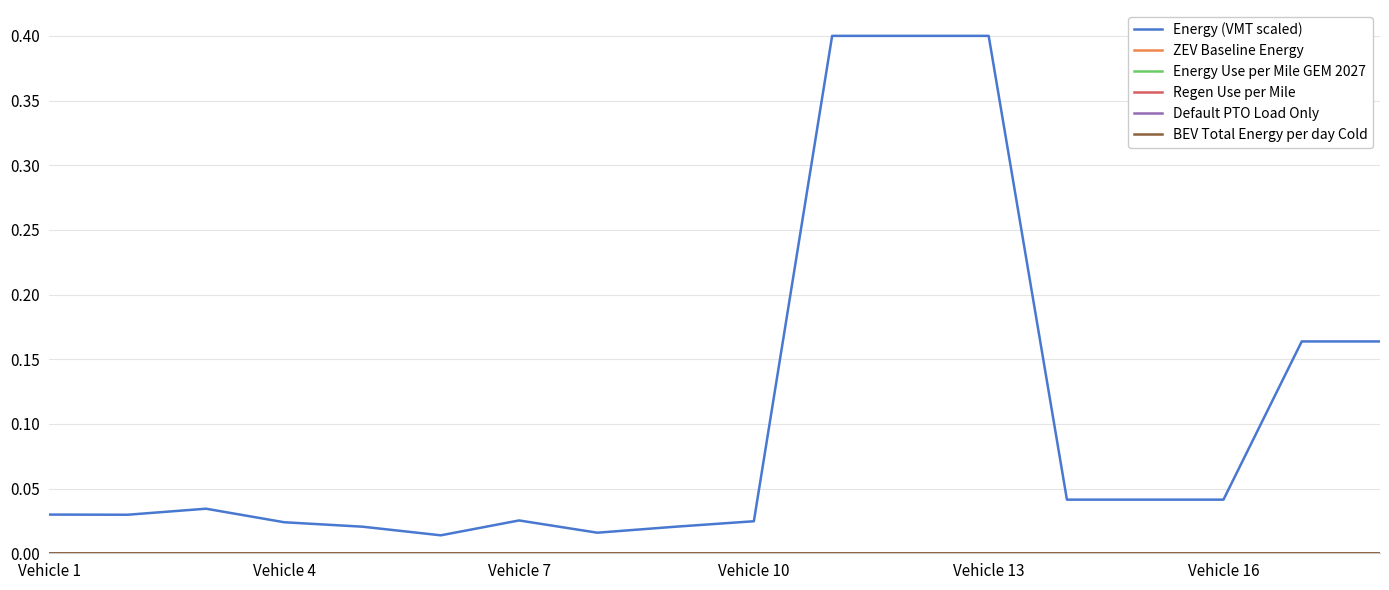

Reading left to right, what are all the values shown in this chart?

Energy (VMT scaled): 0.0	0.0	0.0	0.0	0.0	0.0	0.0	0.0	0.0	0.0	0.4	0.4	0.4	0.0	0.0	0.0	0.2	0.2
ZEV Baseline Energy: 0.0	0.0	0.0	0.0	0.0	0.0	0.0	0.0	0.0	0.0	0.0	0.0	0.0	0.0	0.0	0.0	0.0	0.0
Energy Use per Mile GEM 2027: 0.0	0.0	0.0	0.0	0.0	0.0	0.0	0.0	0.0	0.0	0.0	0.0	0.0	0.0	0.0	0.0	0.0	0.0
Regen Use per Mile: 0.0	0.0	0.0	0.0	0.0	0.0	0.0	0.0	0.0	0.0	0.0	0.0	0.0	0.0	0.0	0.0	0.0	0.0
Default PTO Load Only: 0.0	0.0	0.0	0.0	0.0	0.0	0.0	0.0	0.0	0.0	0.0	0.0	0.0	0.0	0.0	0.0	0.0	0.0
BEV Total Energy per day Cold: 0.0	0.0	0.0	0.0	0.0	0.0	0.0	0.0	0.0	0.0	0.0	0.0	0.0	0.0	0.0	0.0	0.0	0.0